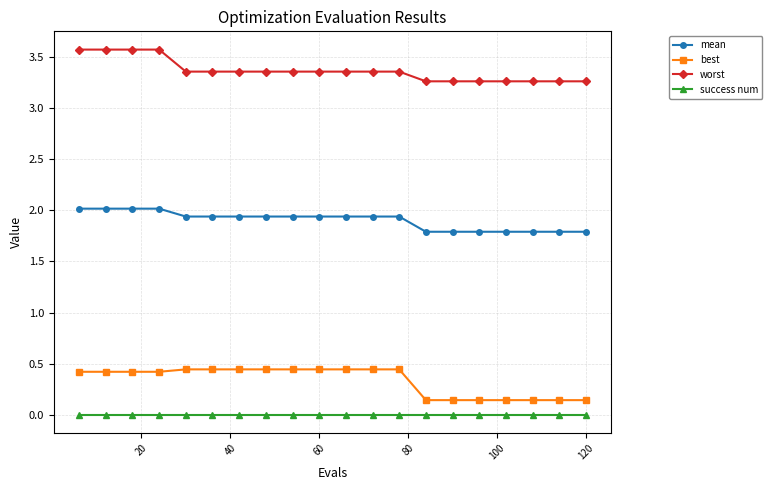

Rank the series by their maximum value, from highest to lowest.

worst, mean, best, success num